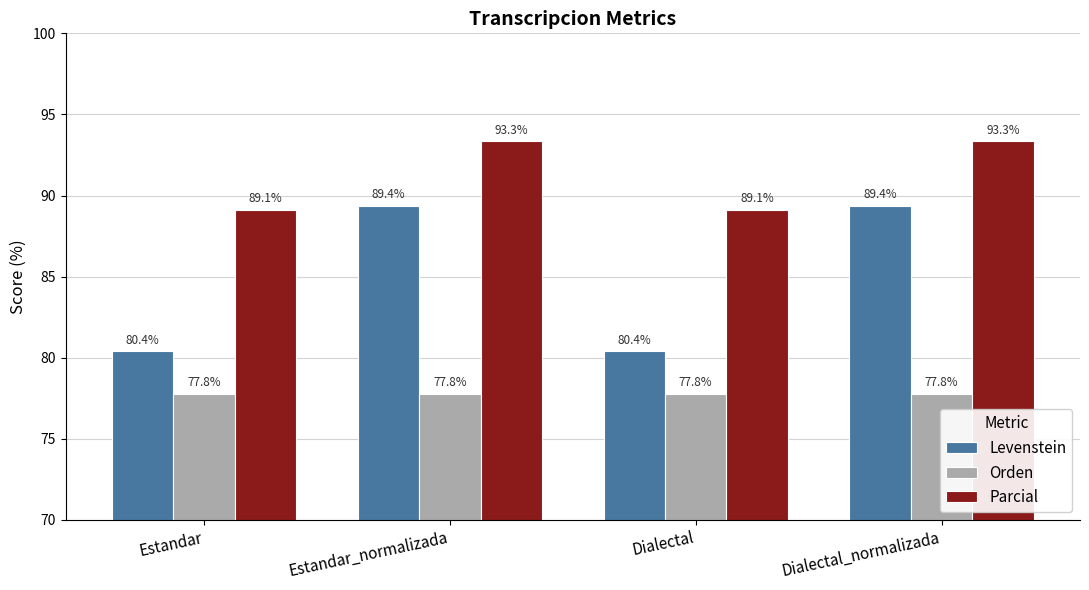

The value of Parcial at Estandar_normalizada is 93.3. True or false?

True